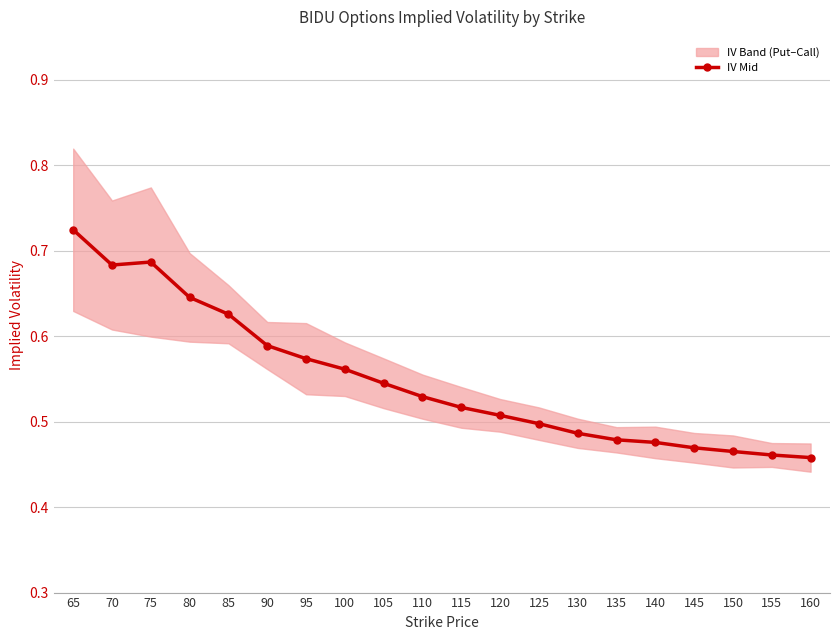

The chart shows a value of 0.3 at 140. True or false?

False